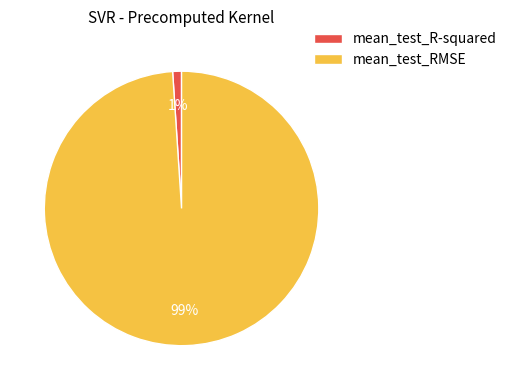

Which has a higher value, mean_test_RMSE or mean_test_R-squared?

mean_test_RMSE